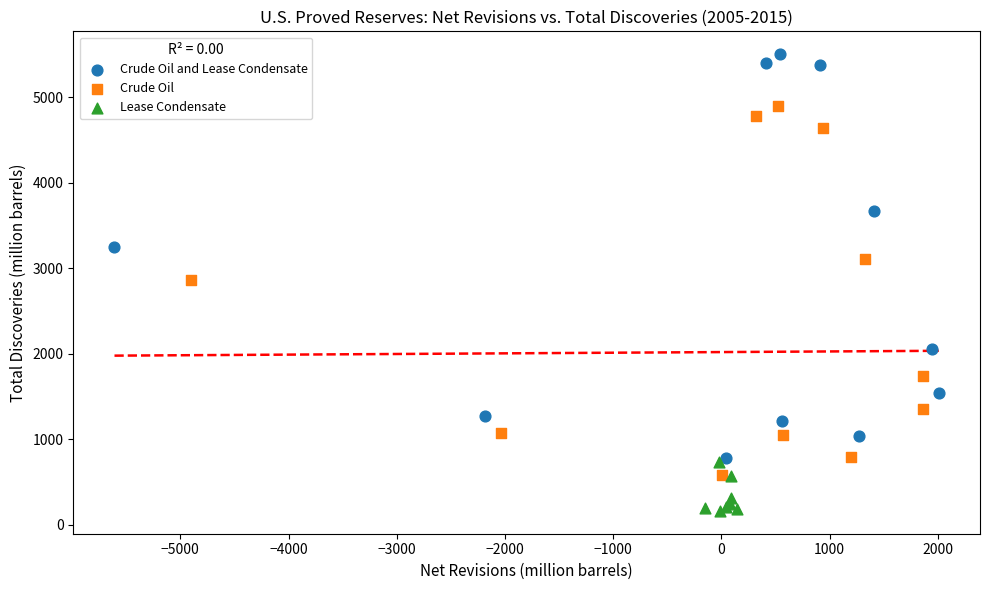

Which series has the widest spread of Y values?

Crude Oil and Lease Condensate